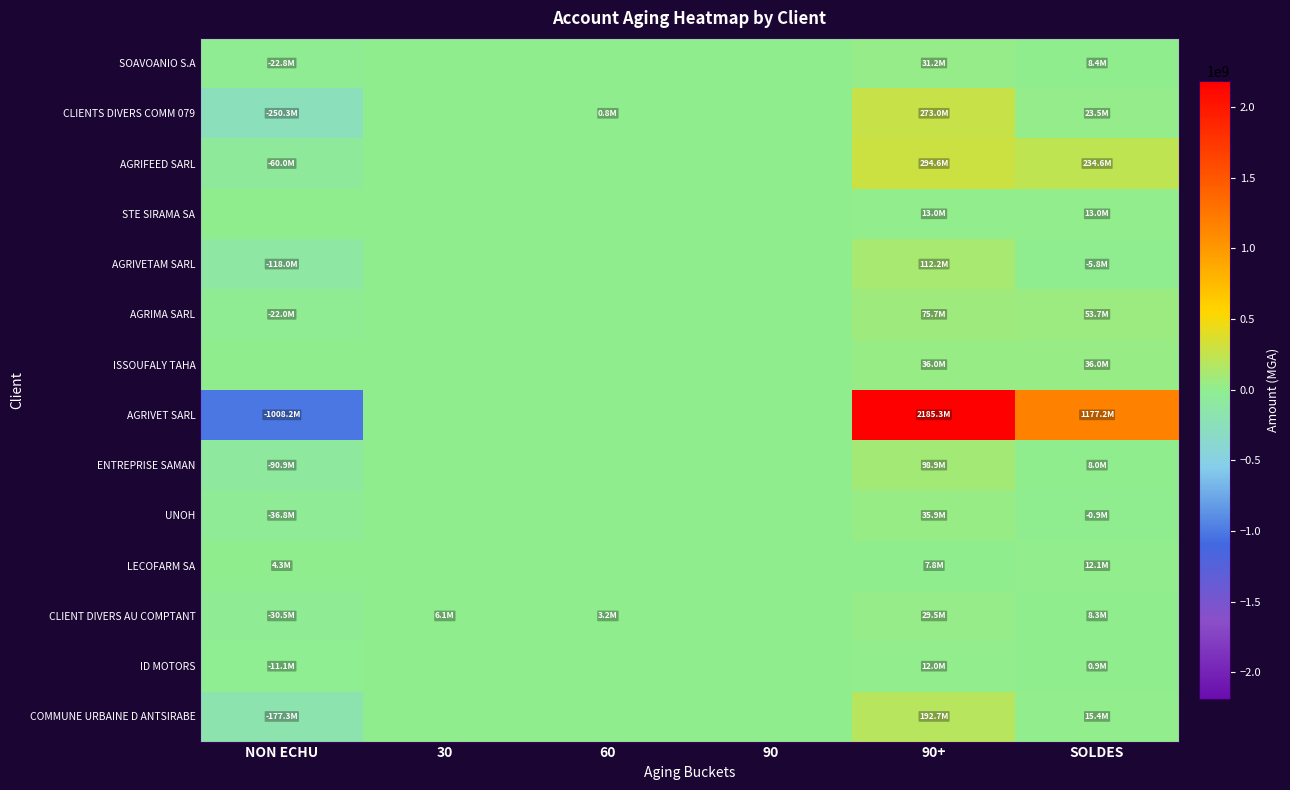

Rank the series at SOLDES from highest to lowest value.

AGRIVET SARL, AGRIFEED SARL, AGRIMA SARL, ISSOUFALY TAHA, CLIENTS DIVERS COMM 079, COMMUNE URBAINE D ANTSIRABE, STE SIRAMA SA, LECOFARM SA, SOAVOANIO S.A, CLIENT DIVERS AU COMPTANT, ENTREPRISE SAMAN, ID MOTORS, UNOH, AGRIVETAM SARL